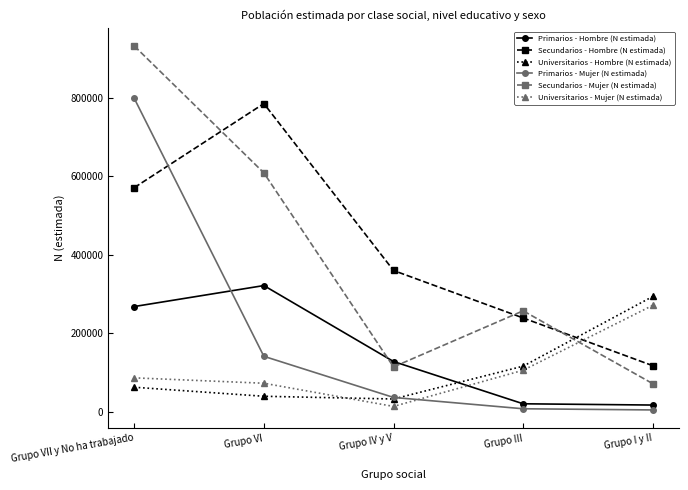

What is the label of the 5th point from the right?

Grupo VII y No ha trabajado